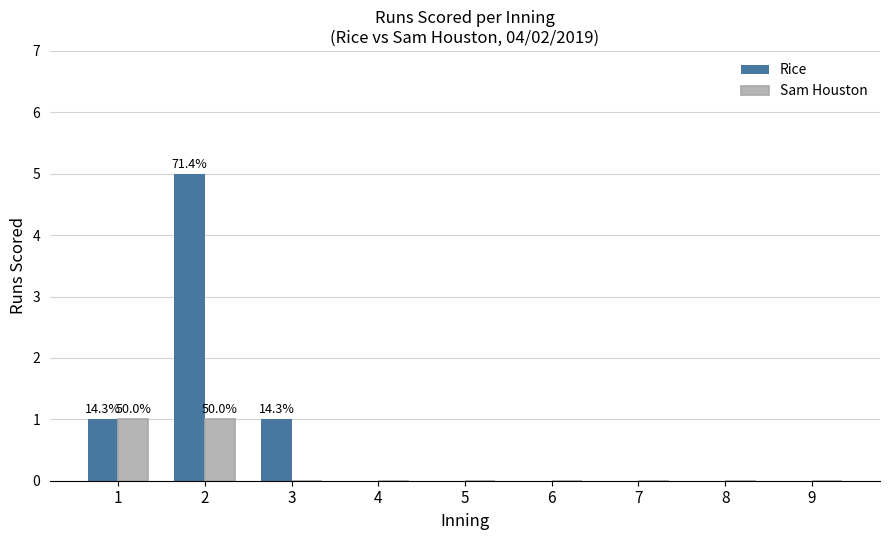

The Rice series shows 0 at 6. True or false?

True